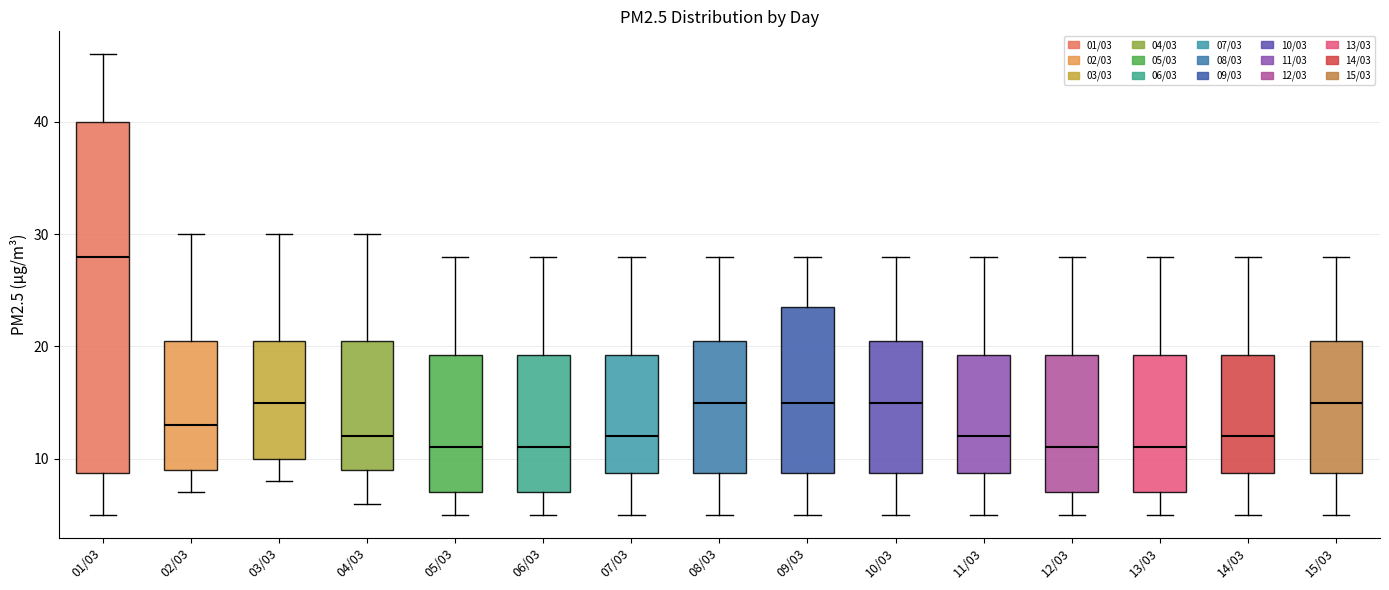

Comparing the boxes themselves (not the whiskers), which one is the tallest?

01/03